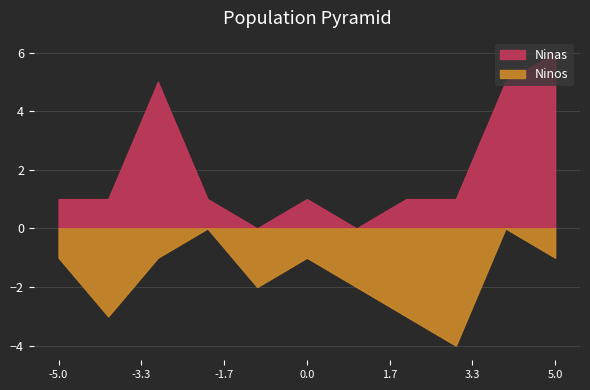

What is the difference between the maximum and second lowest values in the Ninas series?

6